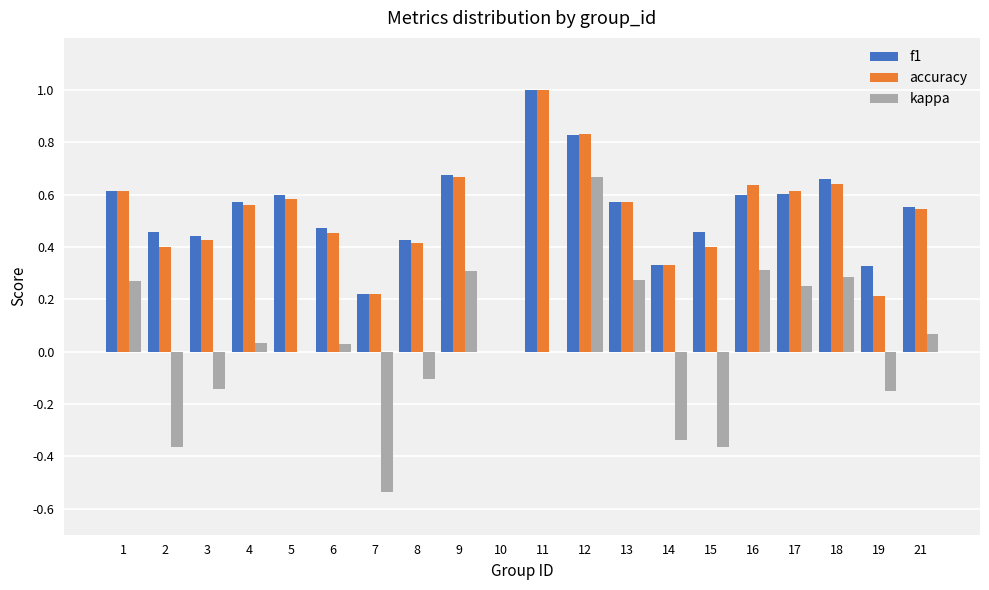

How many accuracy values are between 0 and 1?

20